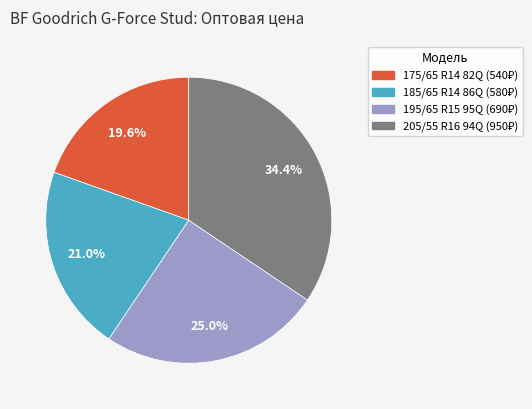

Is there any slice that represents more than half of the pie?

No